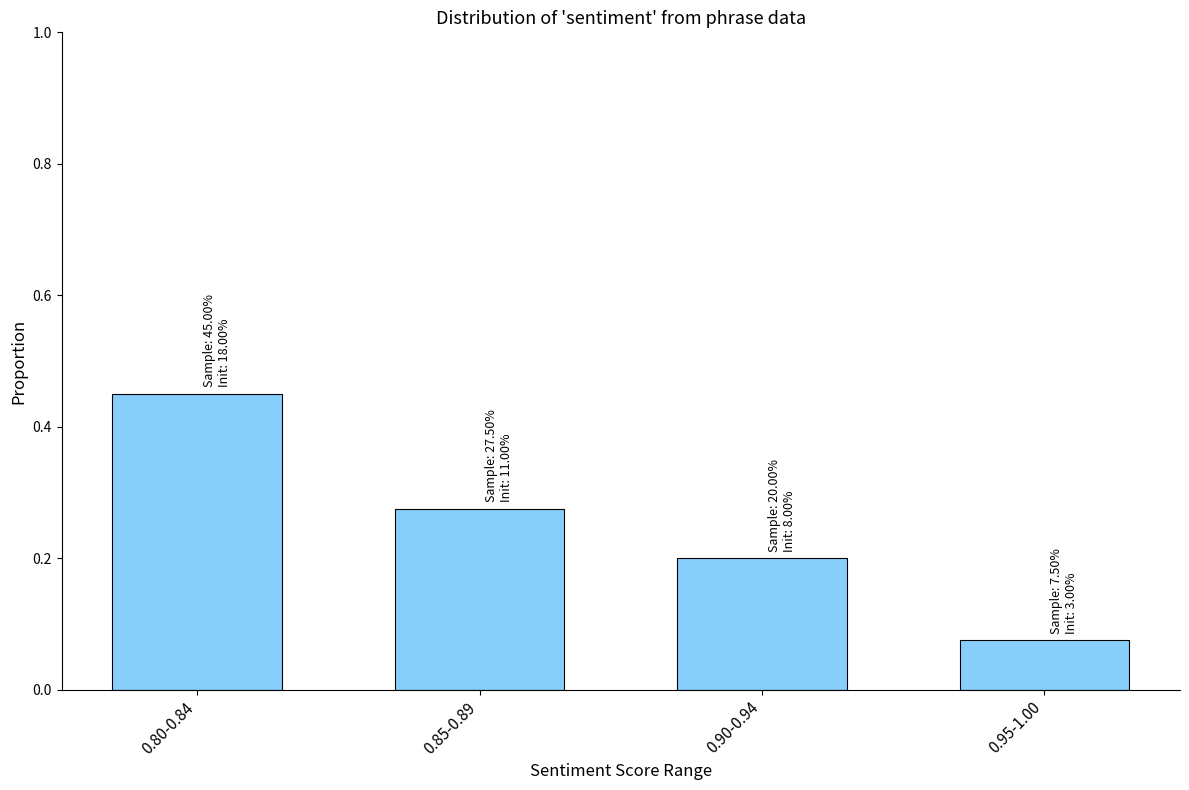

What is the label of the 4th bar from the right?

0.80-0.84